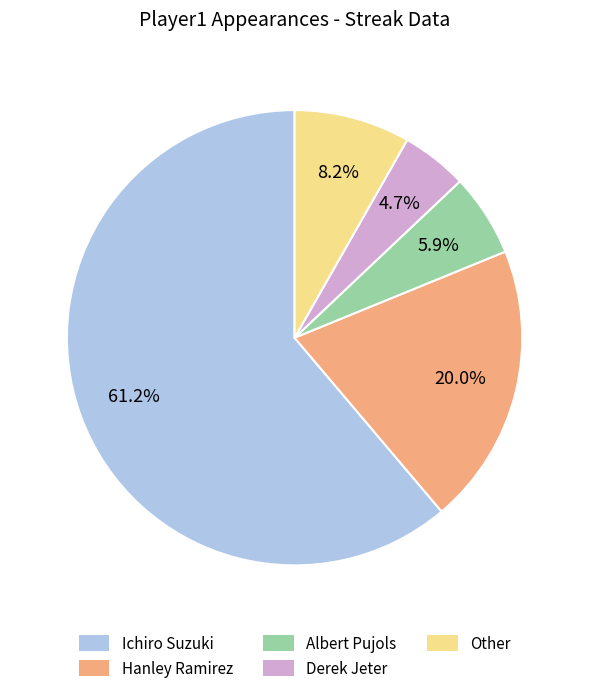

What percentage is NOT represented by Hanley Ramirez?

80.0%